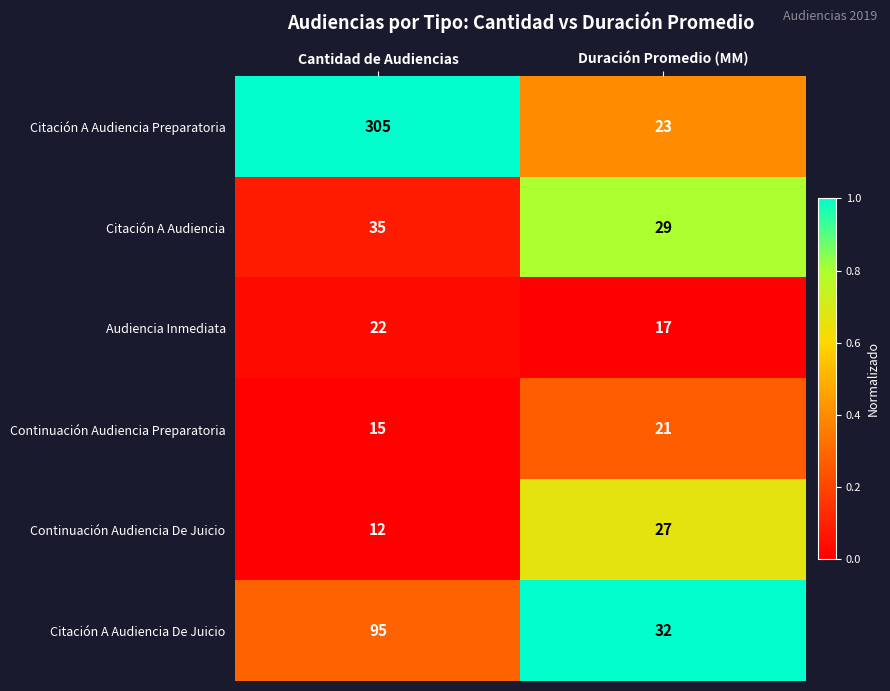

The value of Continuación Audiencia De Juicio at Cantidad de Audiencias is 12. True or false?

True